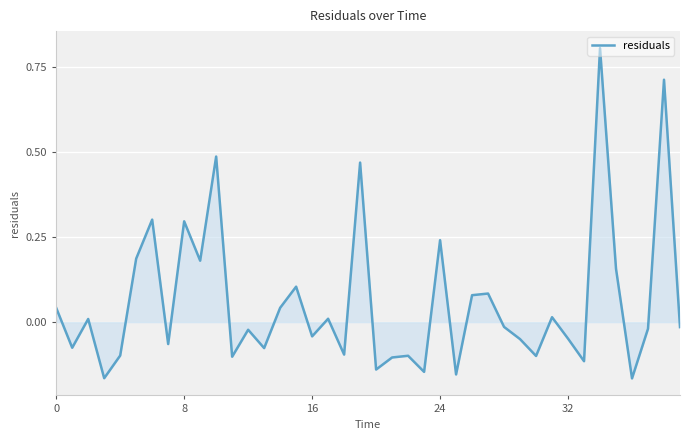

What is the maximum value shown in the chart?

0.8